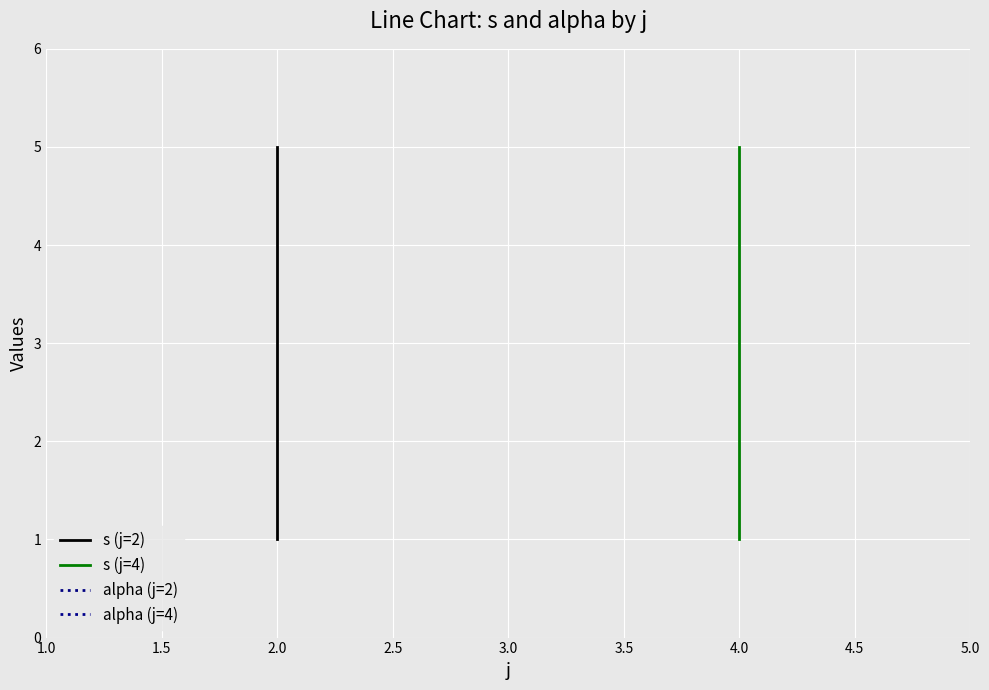

True or false: alpha (j=2) has more than 2 points higher than both neighbors.

False